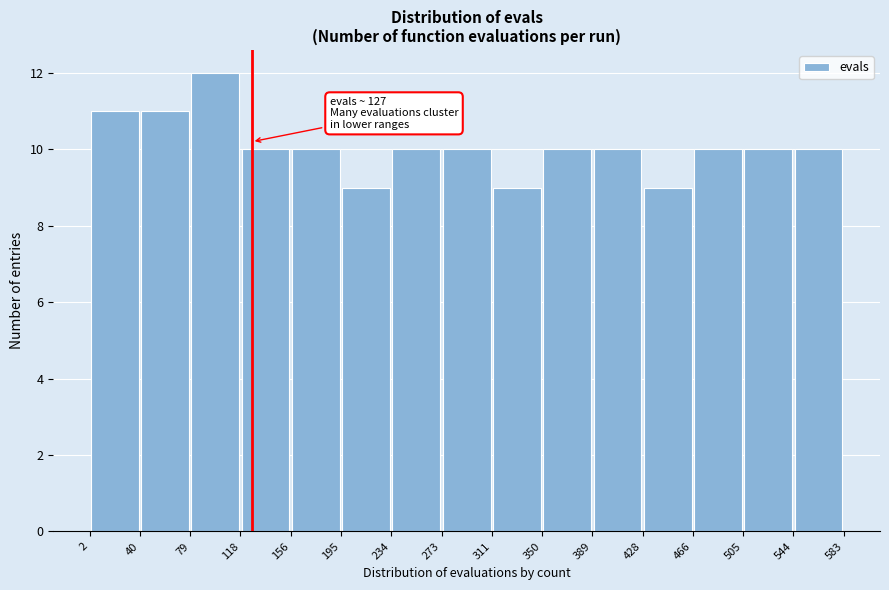

Over which range of the x-axis is the bar tallest?

79 to 118